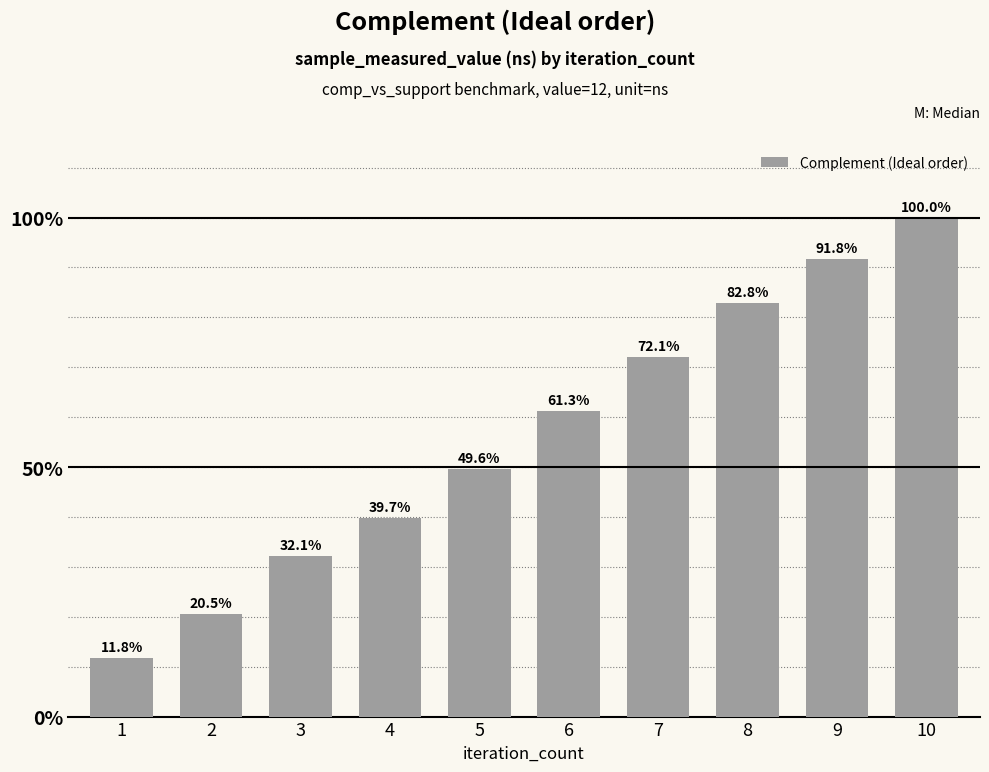

Read the value at 9.

91.8